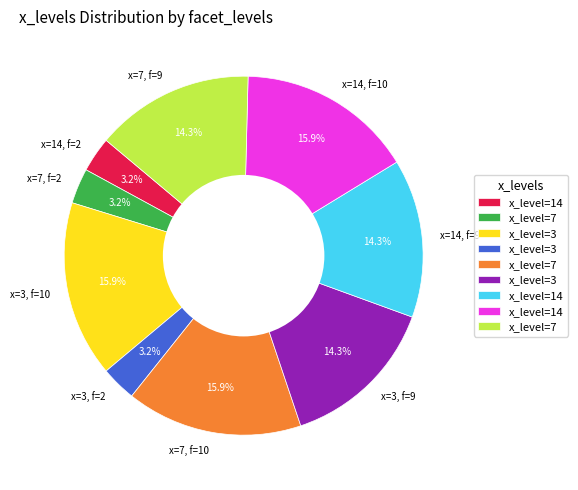

What is the ratio of the value at x=7, f=10 to the value at x=3, f=2?

5.0